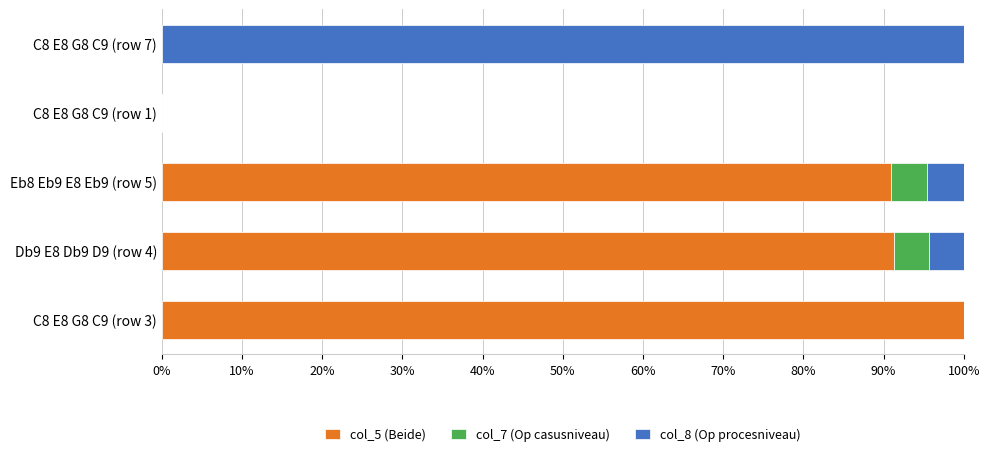

The col_5 (Beide) series shows 122.8 at Db9 E8 Db9 D9 (row 4). True or false?

False